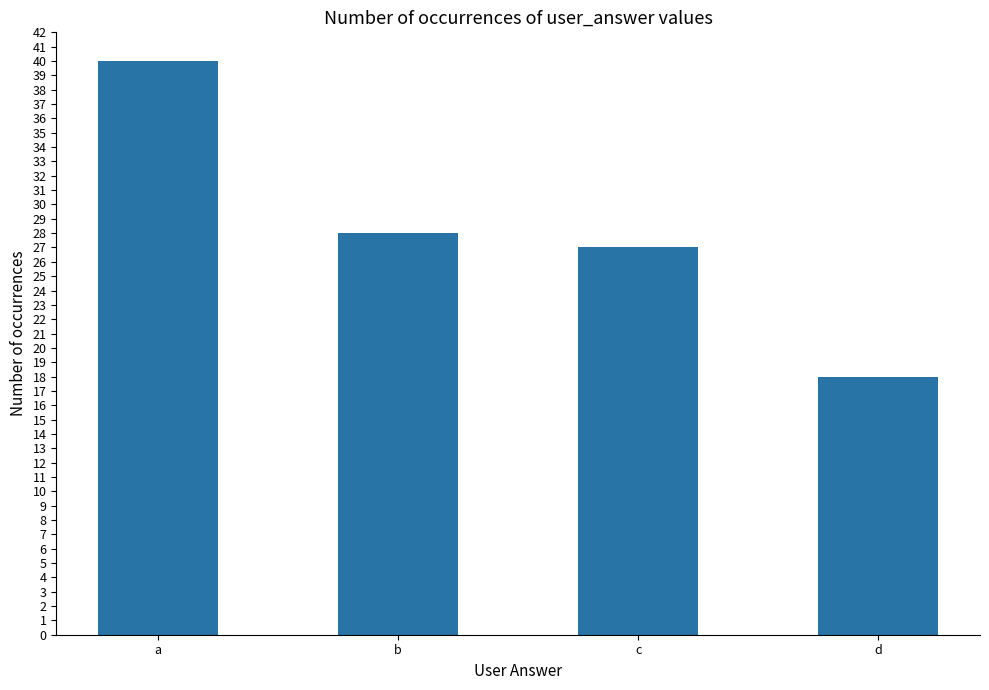

How many values are below 28?

2